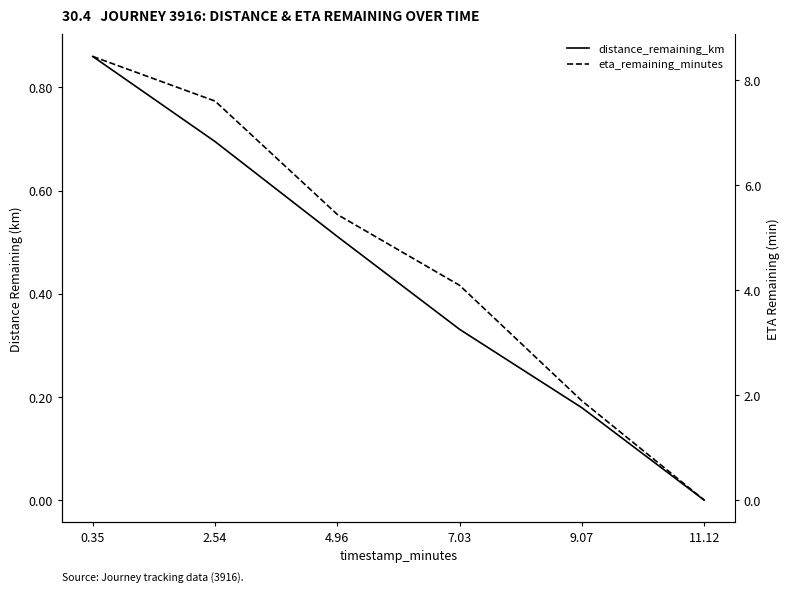

List the labels in order of eta_remaining_minutes value, smallest first.

11.12, 9.07, 7.03, 4.96, 2.54, 0.35